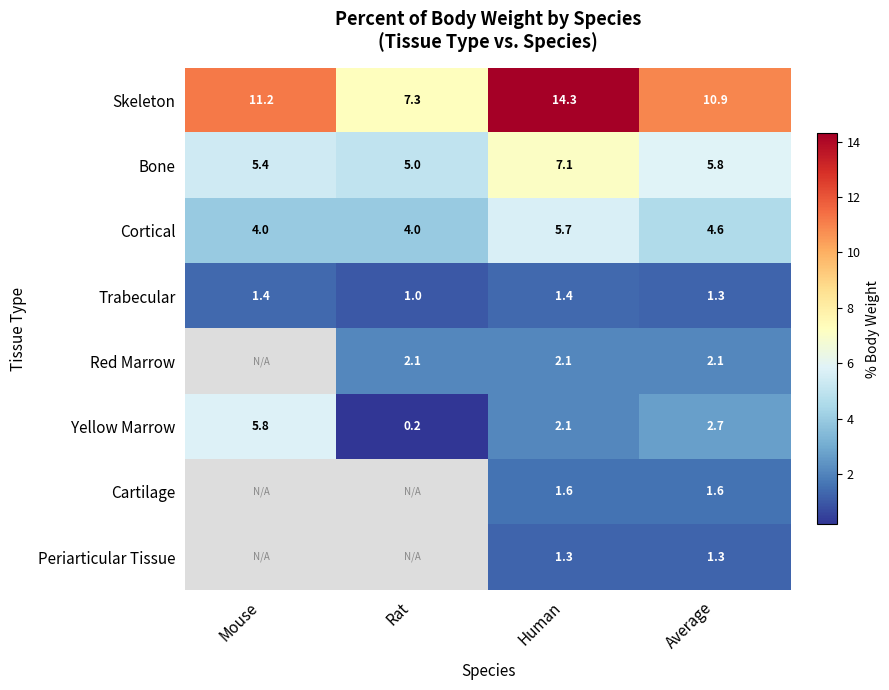

Which label corresponds to the largest value in the chart?

Human